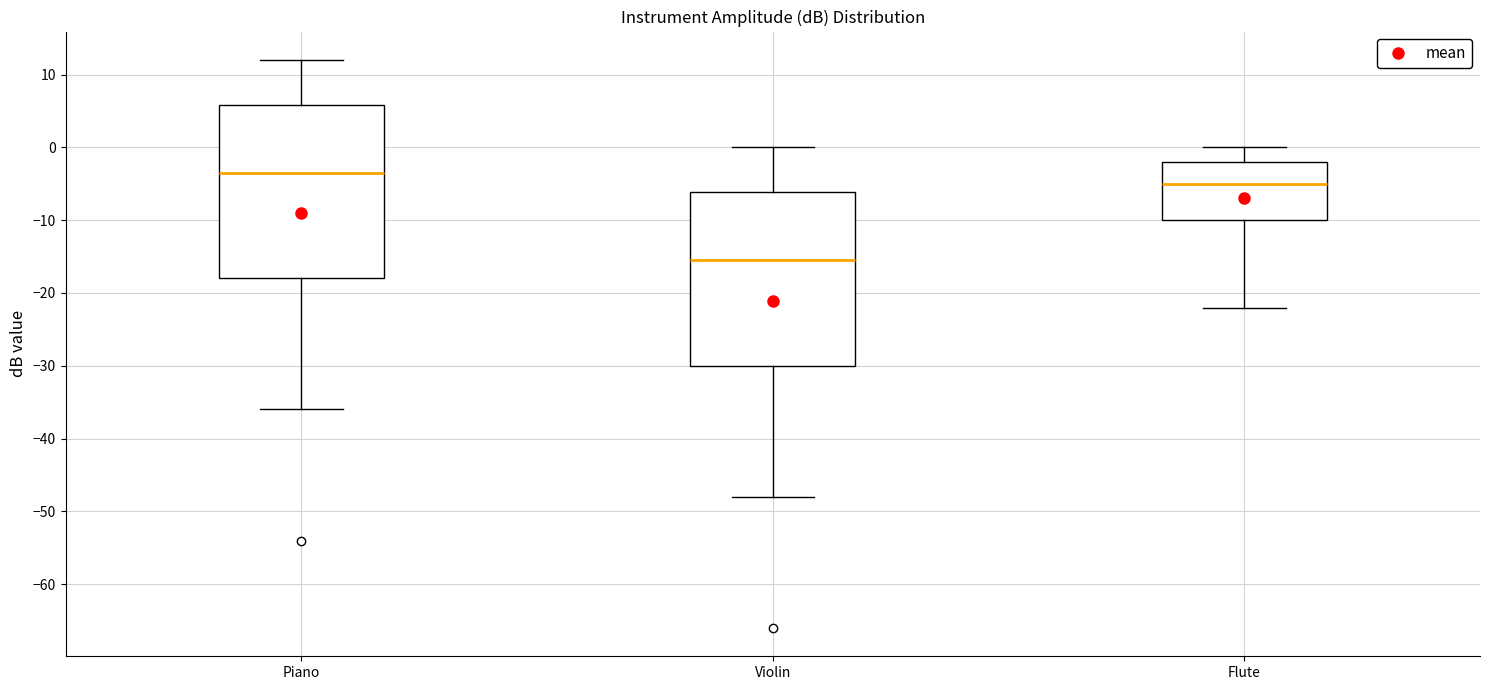

Reading left to right, transcribe this box plot: for each box, give where its median line is, the range the box spans, and where its two whiskers end, as read against the y-axis. The values are not printed on the chart, so give them approximately, as read against the axis.

Piano: median -3, box -18 to 6, whiskers -36 to 12
Violin: median -15, box -30 to -6, whiskers -48 to 0
Flute: median -5, box -10 to -2, whiskers -22 to 0